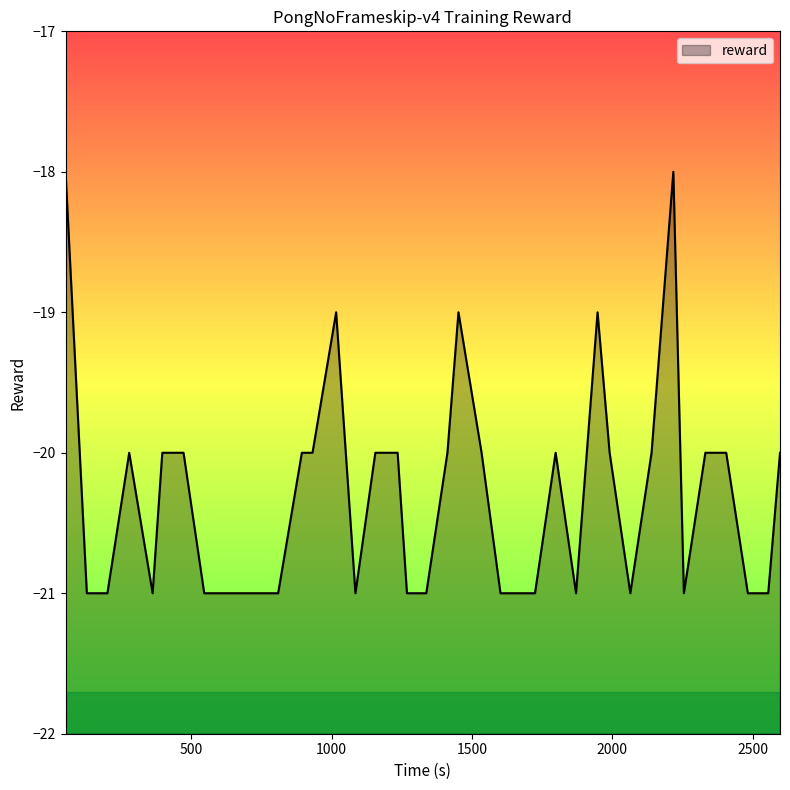

True or false: the data shows -36 at 2482.856071.

False